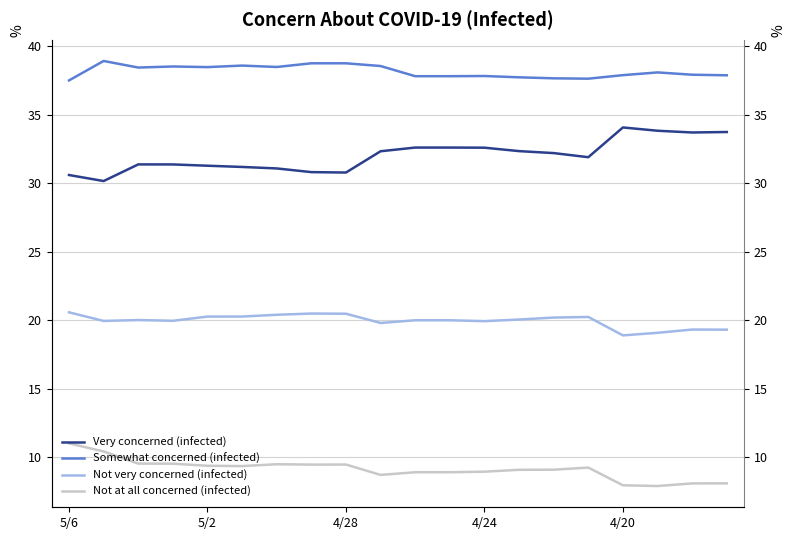

True or false: Very concerned (infected) and Not at all concerned (infected) cross at least once.

False